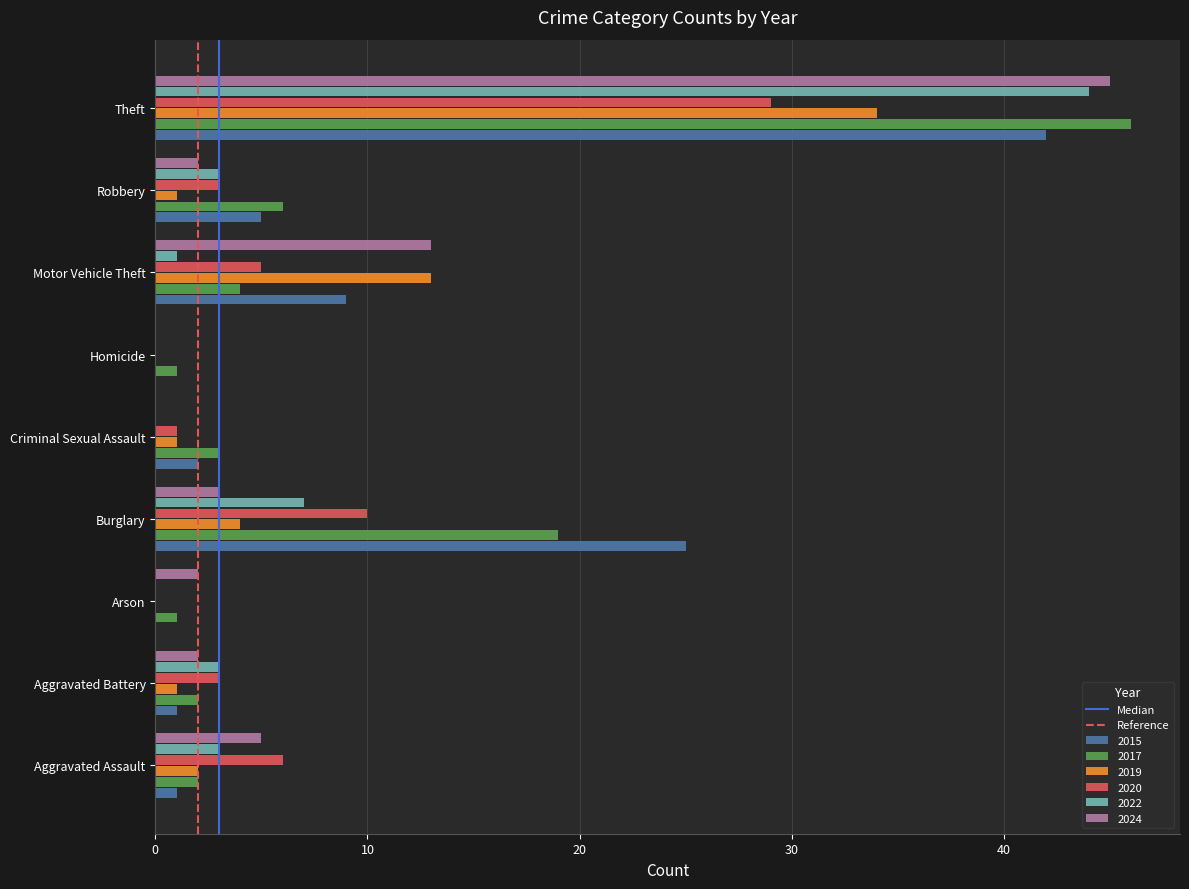

What is the greatest value displayed?

46